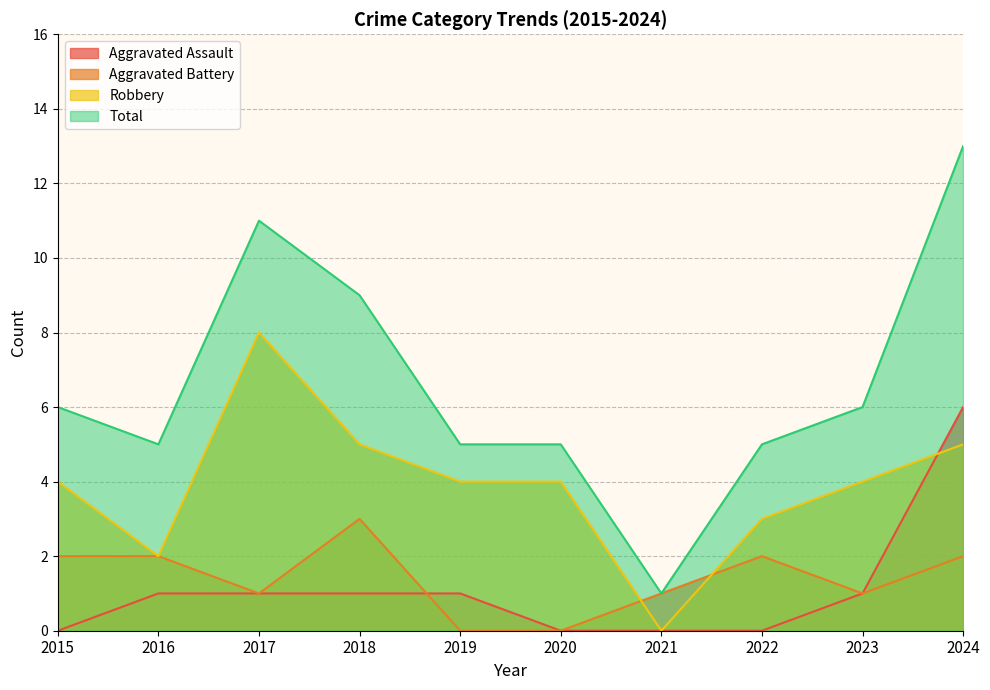

In Aggravated Battery, how many points are higher than both neighbors (excluding endpoints)?

2